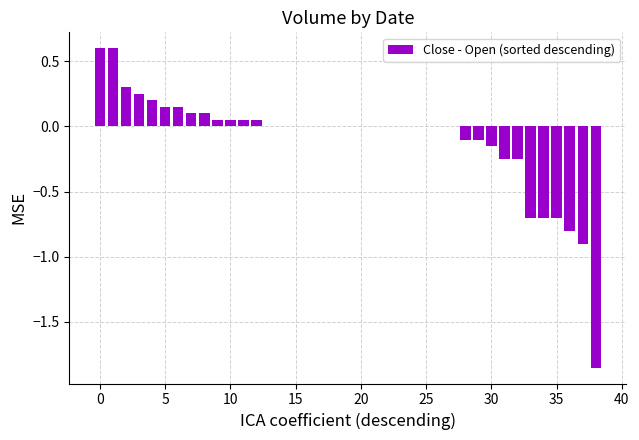

What is the maximum value shown in the chart?

0.6